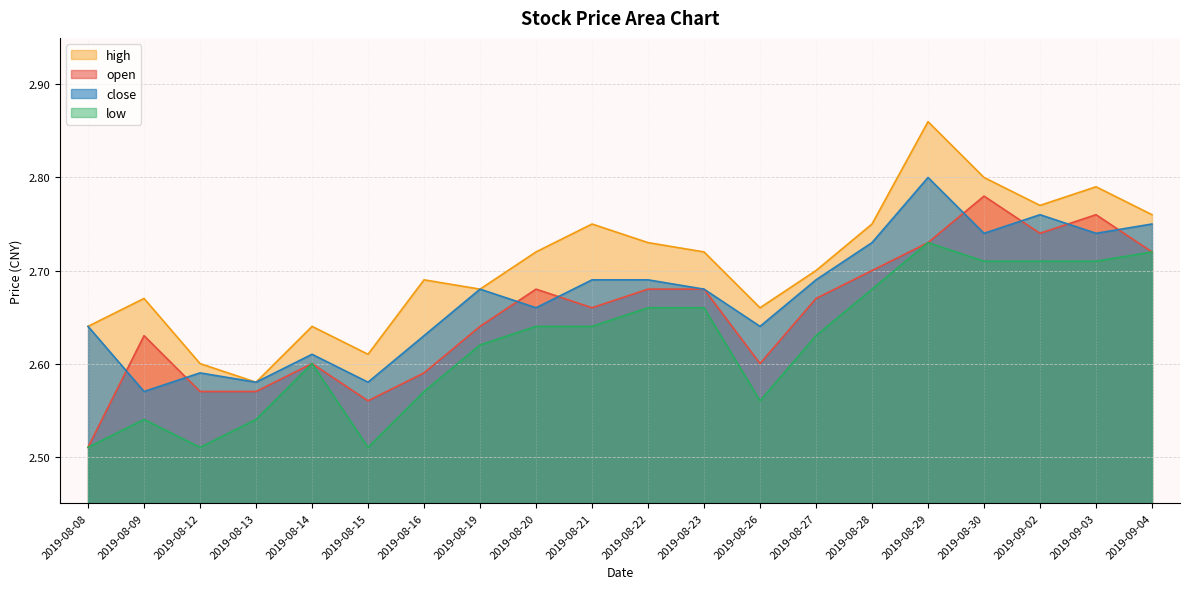

How many lines are shown in the chart?

4